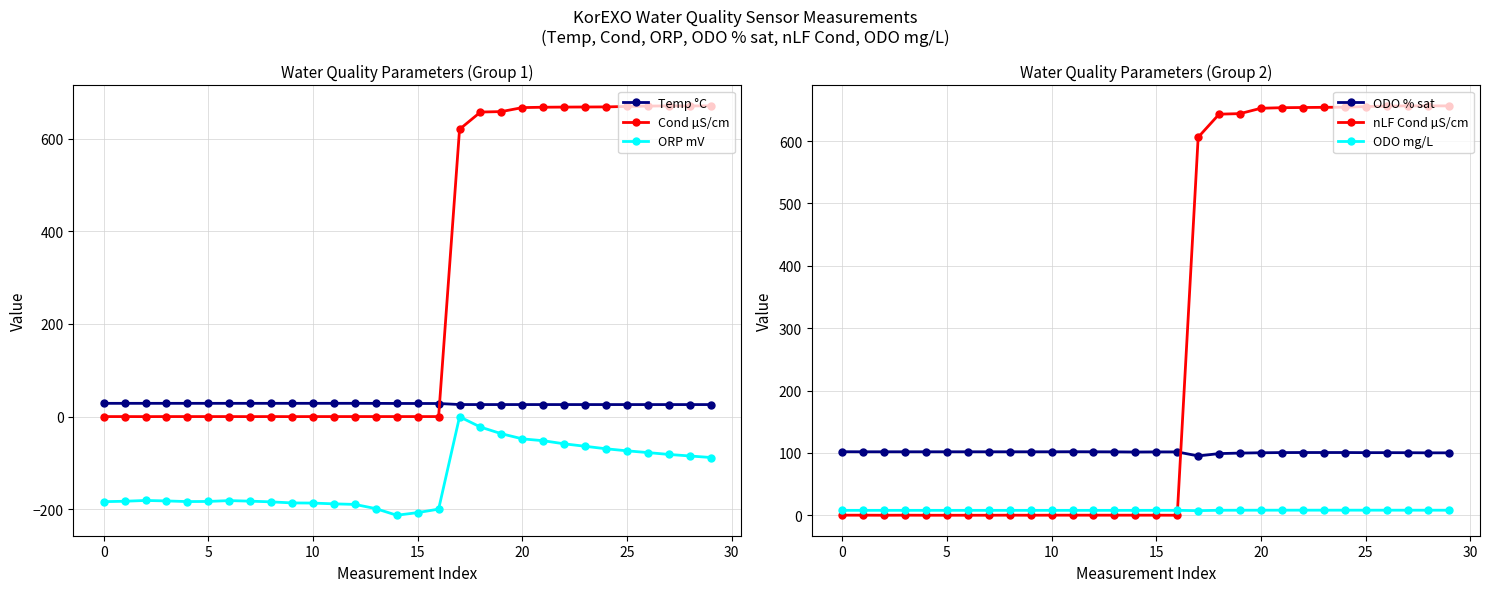

Which series ends up on top after the final intersection of ODO % sat and nLF Cond µS/cm?

nLF Cond µS/cm